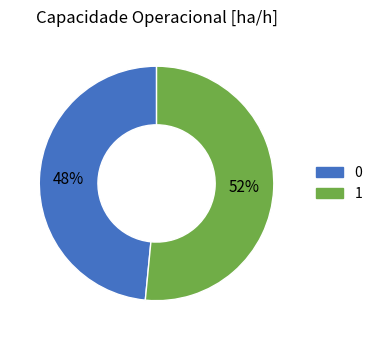

Rank the categories by value from highest to lowest.

1, 0